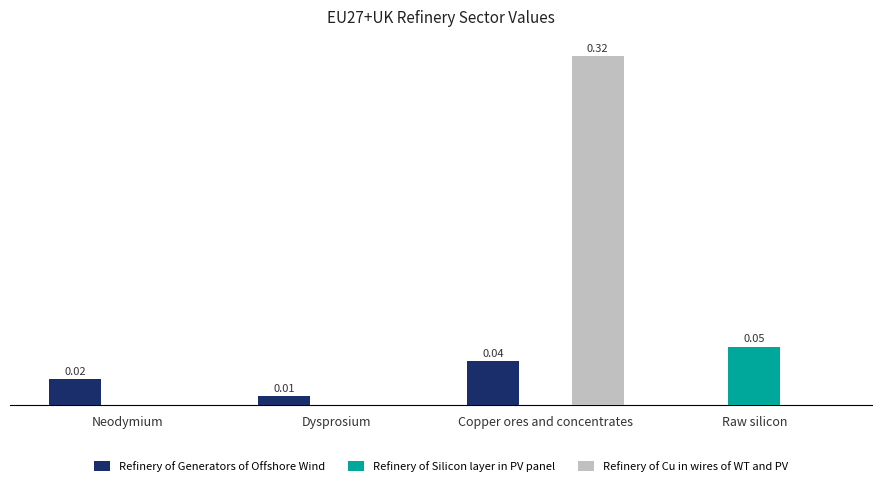

Are the bars horizontal?

No